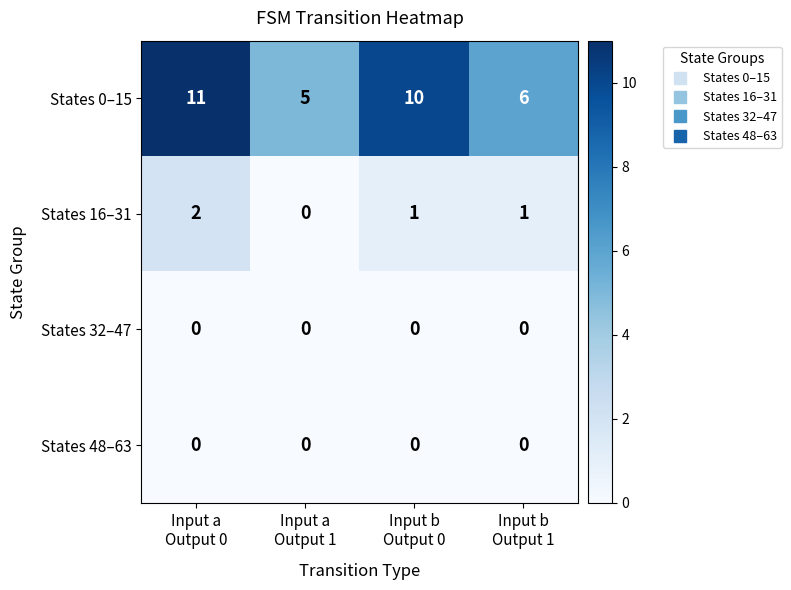

Which series has the widest spread of values?

States 0–15